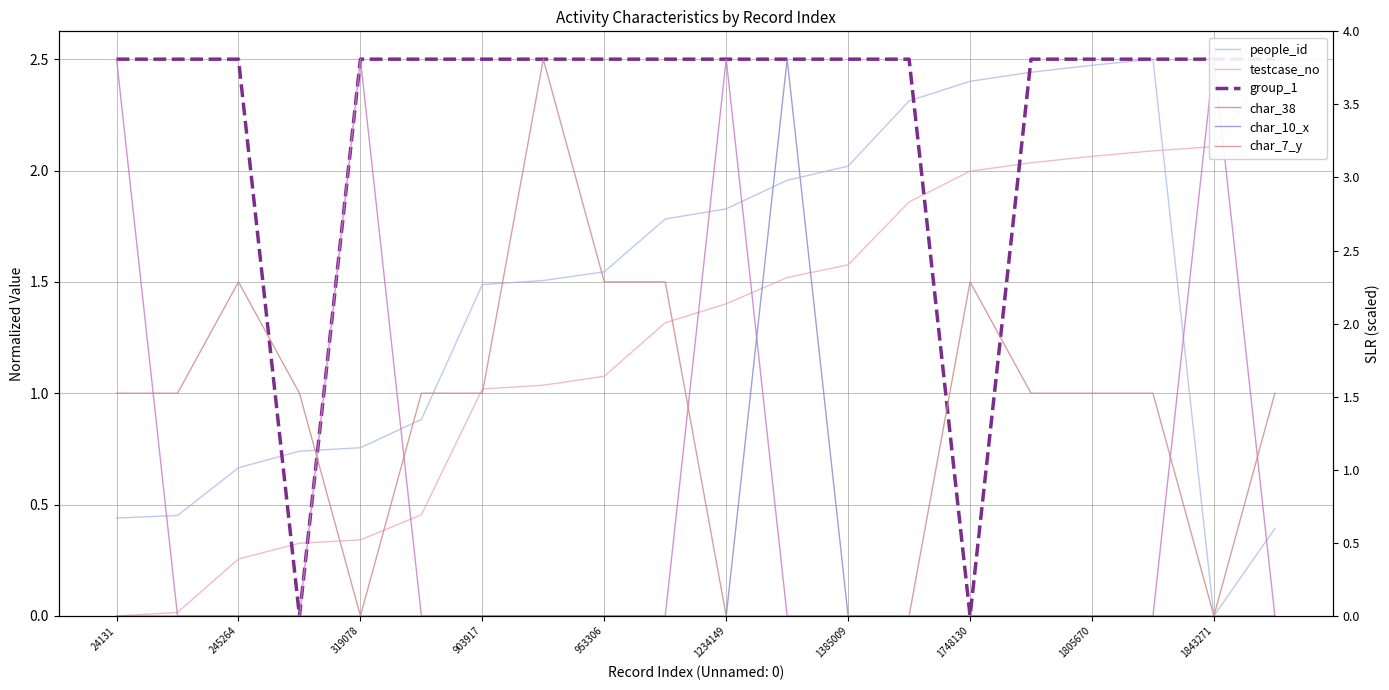

Is the value of people_id at 319078 greater than the value of testcase_no at 15?

No